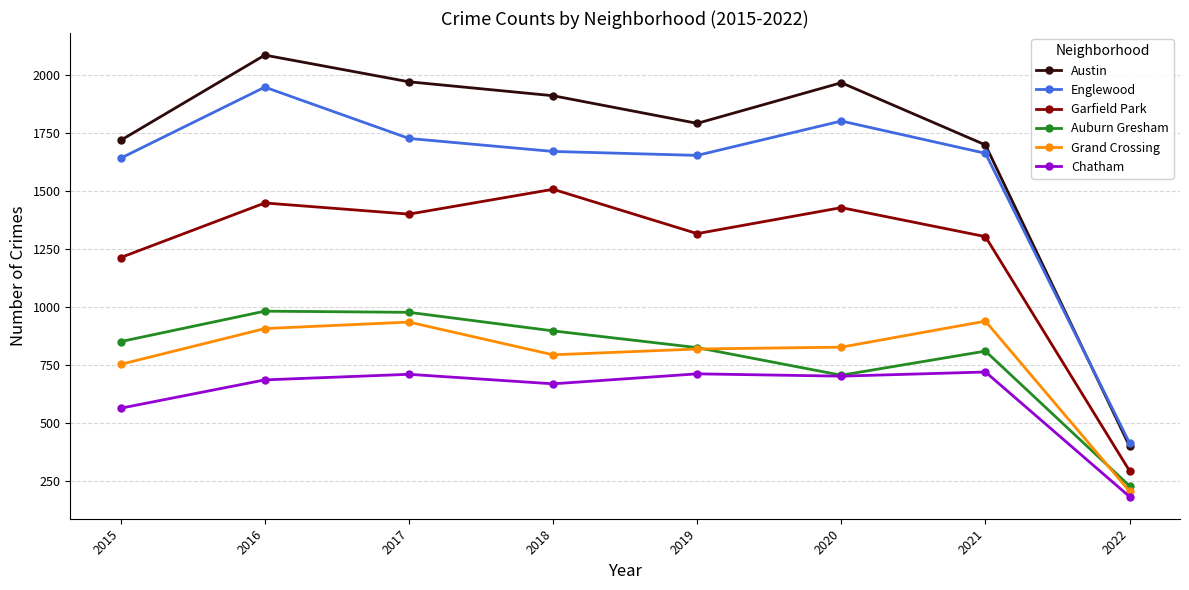

How many interior local valleys does the Englewood series have?

1